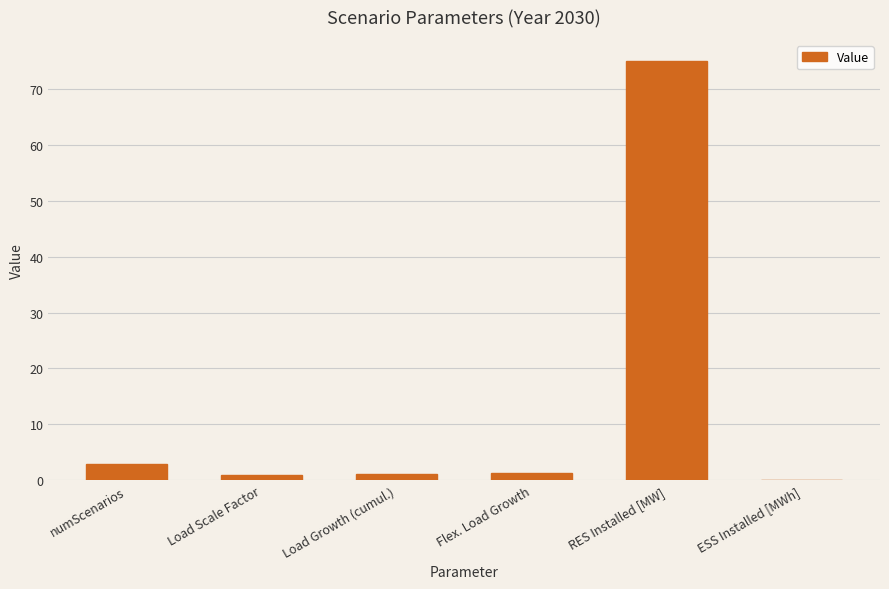

What is the sum of all values?

81.4